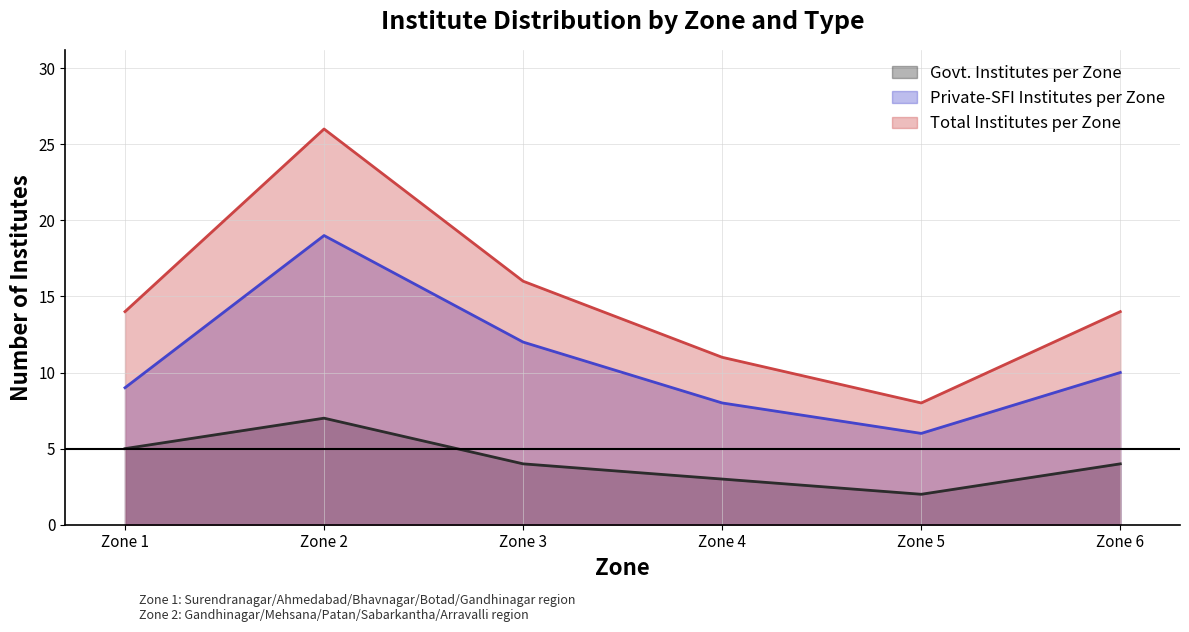

True or false: Private-SFI Institutes per Zone and Govt. Institutes per Zone cross at least once.

False